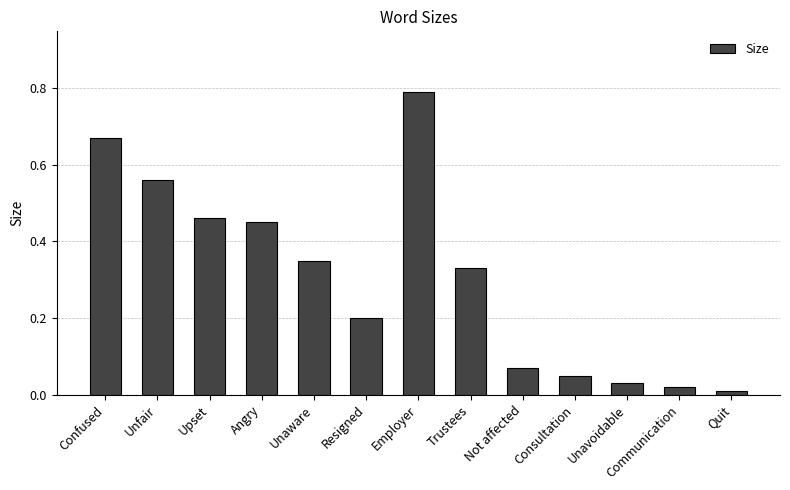

What is the change in value from Unaware to Communication?

-0.3